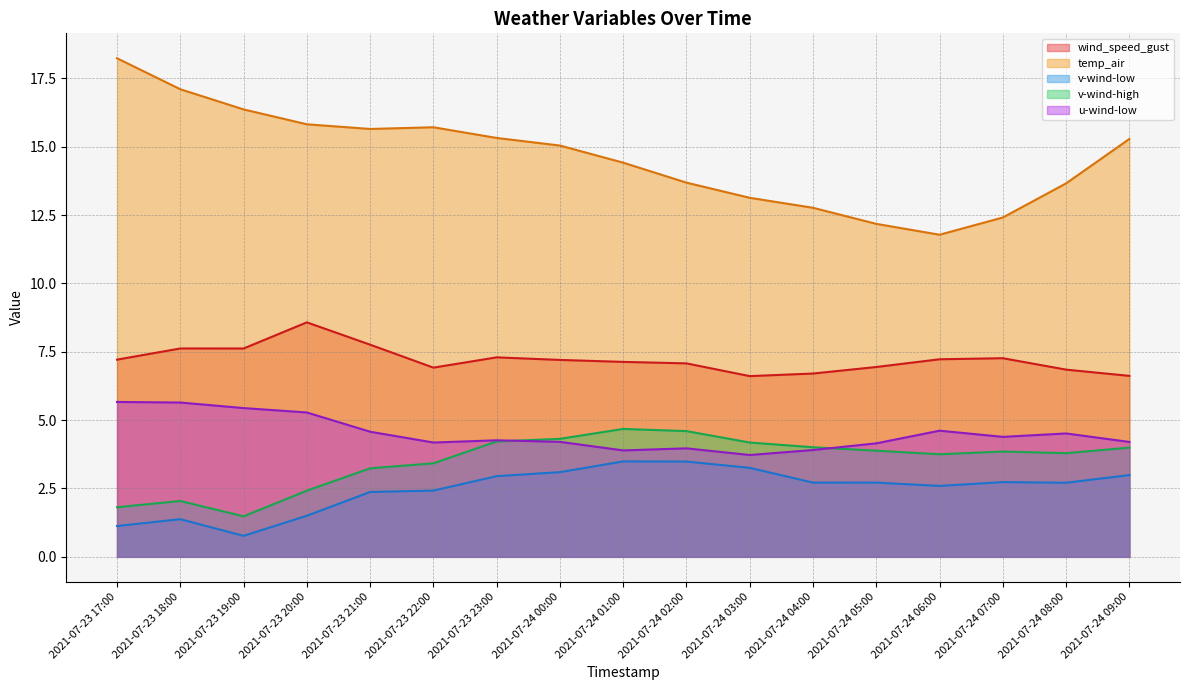

Rank the series at 2021-07-23 18:00 from highest to lowest value.

temp_air, wind_speed_gust, u-wind-low, v-wind-high, v-wind-low